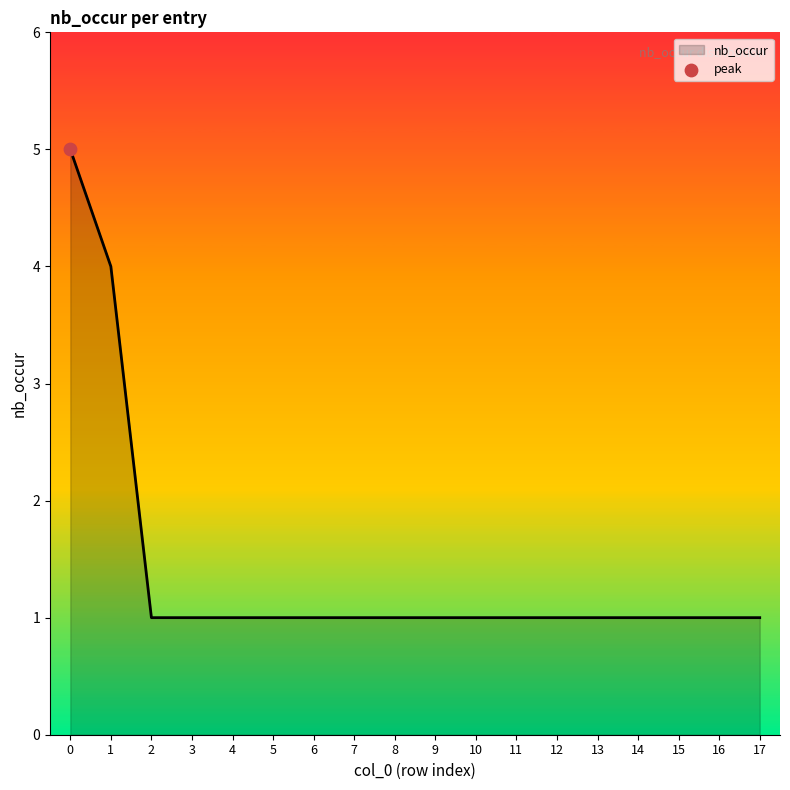

What is the ratio of the value at 1 to the value at 2?

4.0